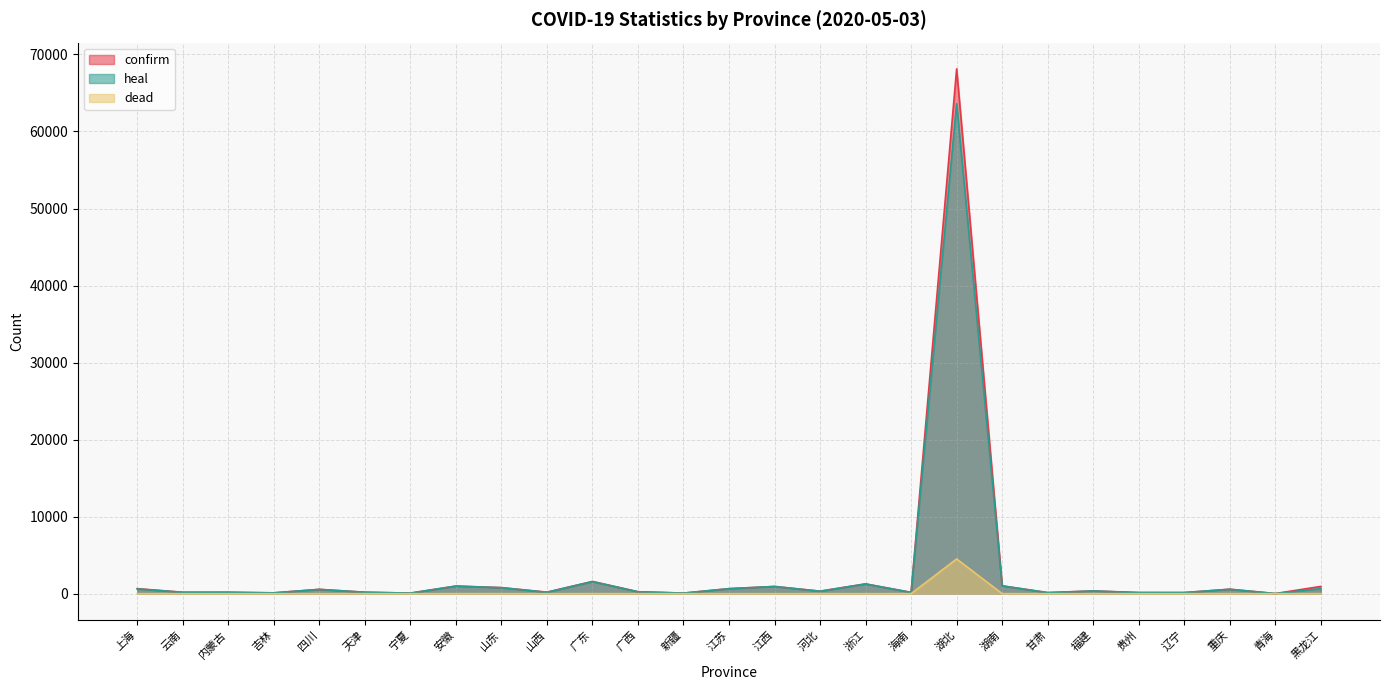

True or false: dead and heal intersect in this chart.

False